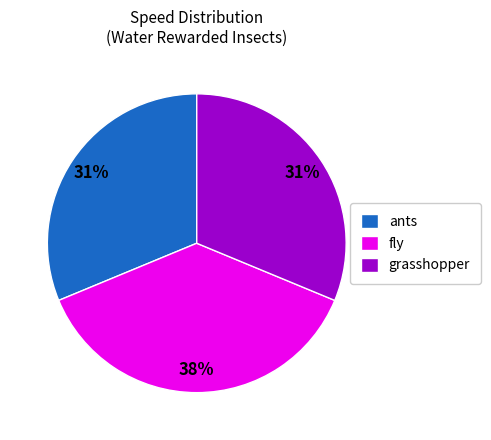

True or false: grasshopper accounts for 31% of the total.

True